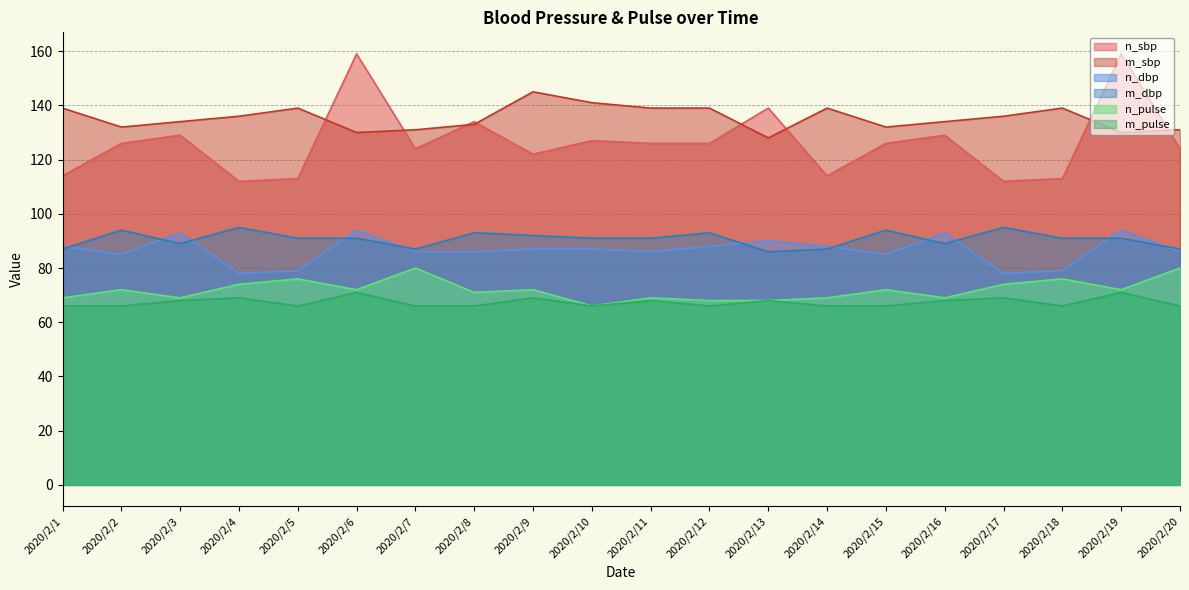

Read the n_dbp value at 2020/2/11, to the nearest 10.

90